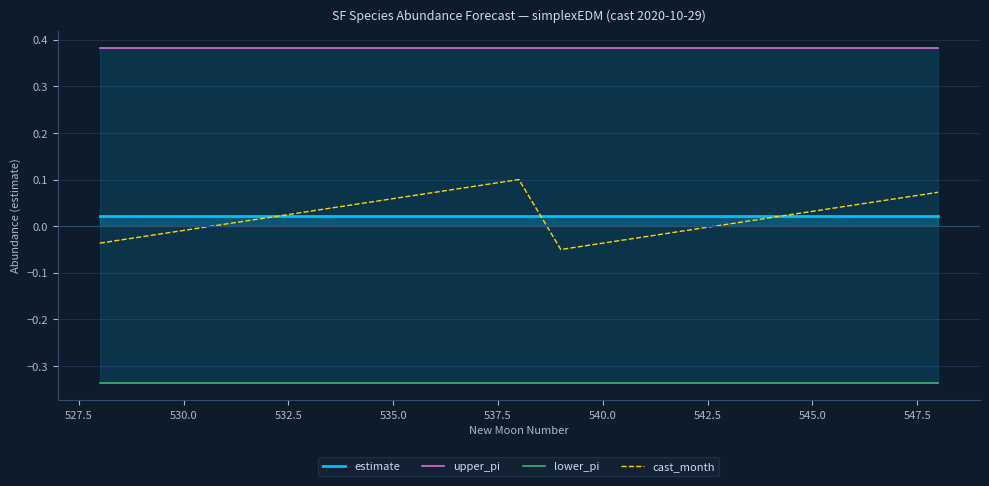

Read the upper_pi value at 540.0.

0.4